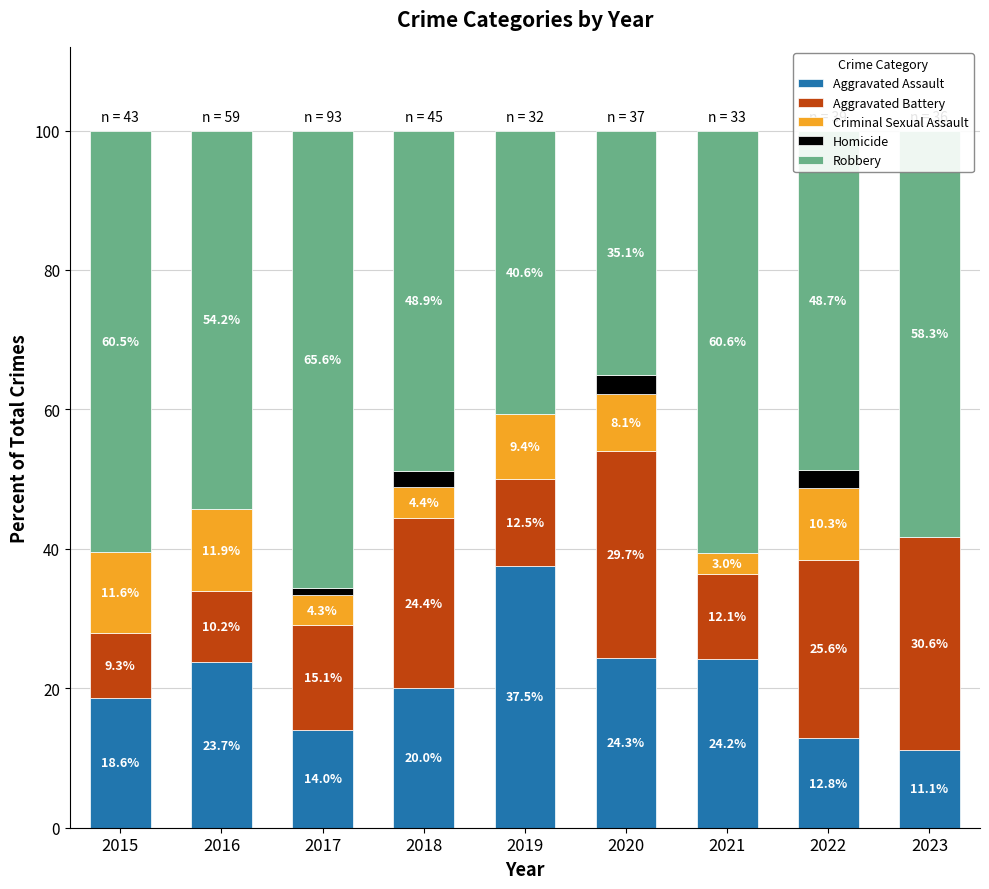

Which category has the highest value in the Aggravated Assault series?

2019